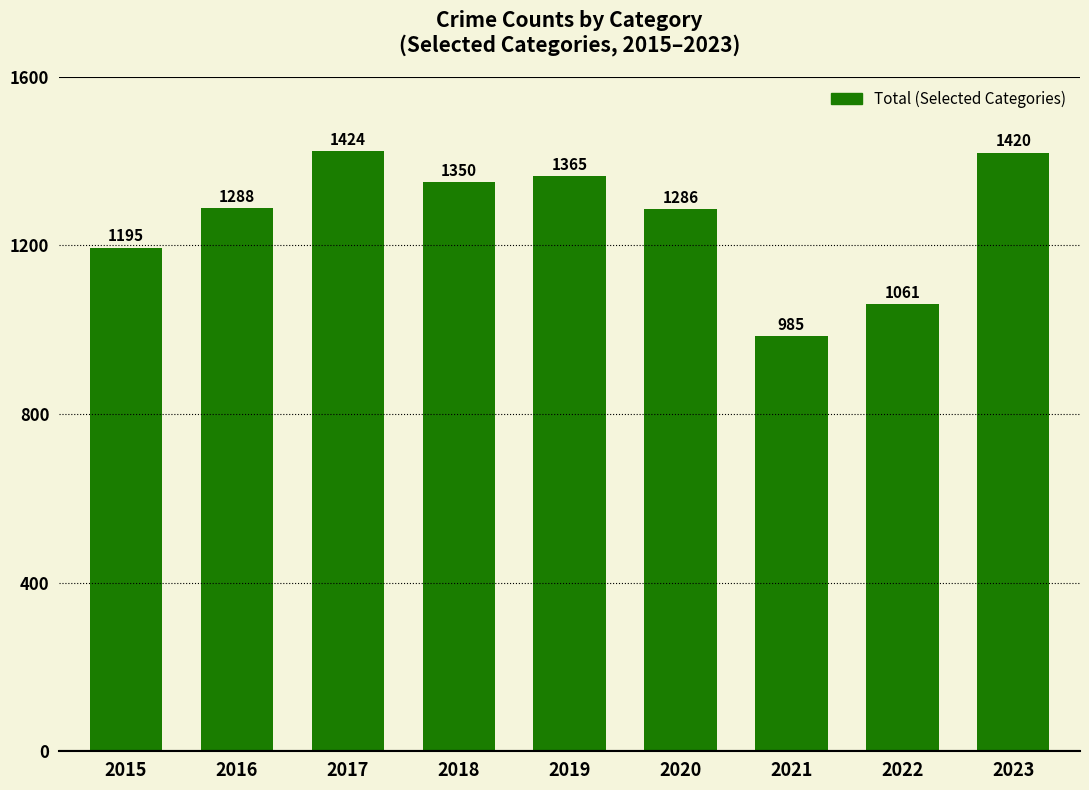

Does the chart contain stacked bars?

No